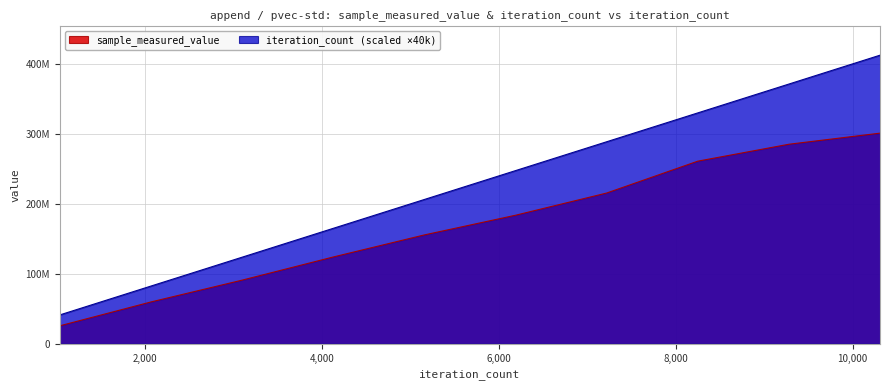

What are all the series names shown in the legend?

sample_measured_value, iteration_count (scaled ×40k)